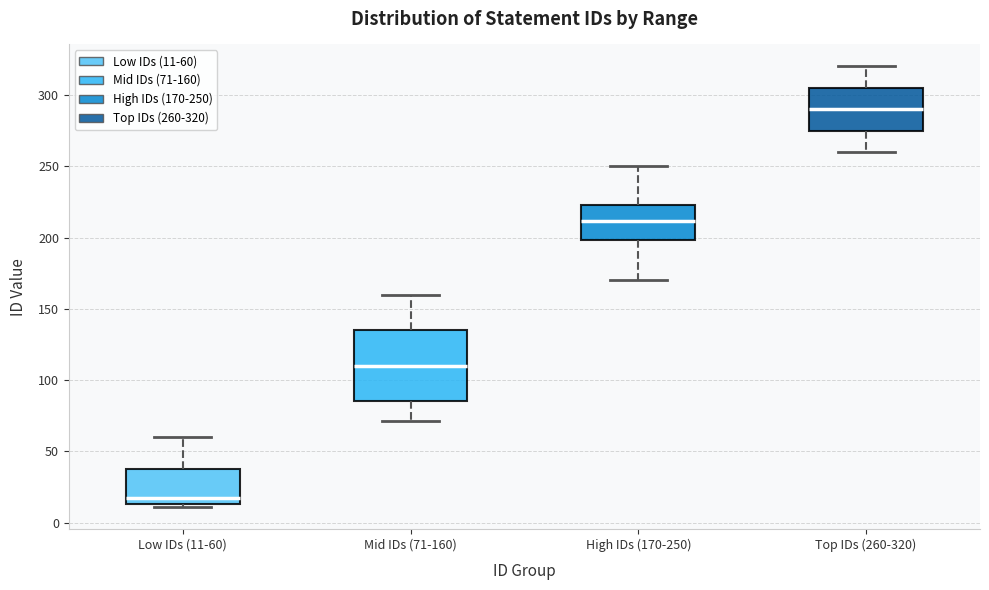

Where does the upper whisker of the box for Mid IDs (71-160) end on the y-axis? The values are not printed on the chart, so give them approximately, as read against the axis.

160